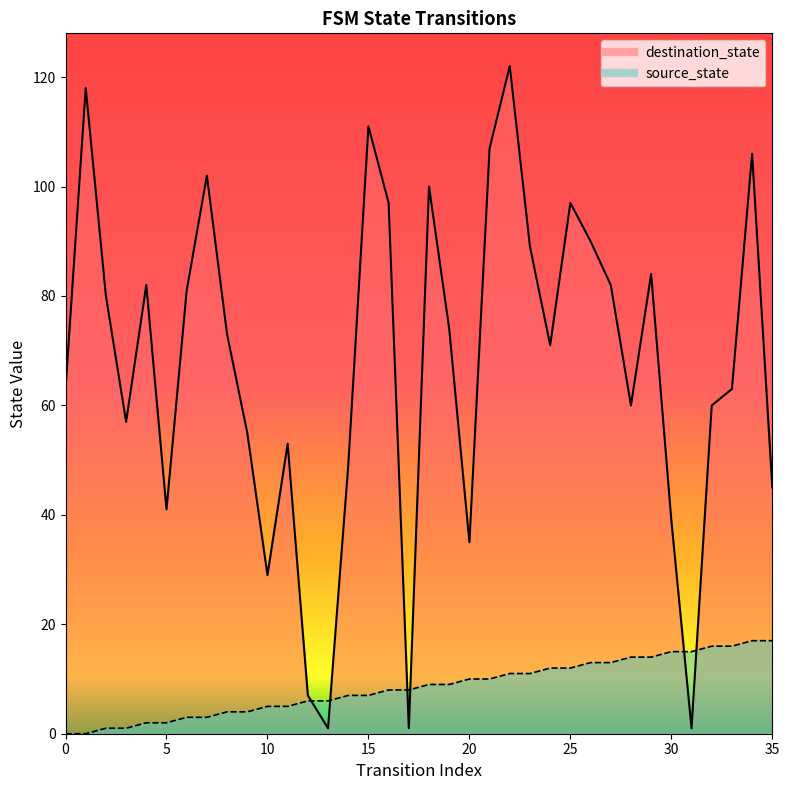

Is the value of destination_state at 20 greater than the value of source_state at 30?

Yes